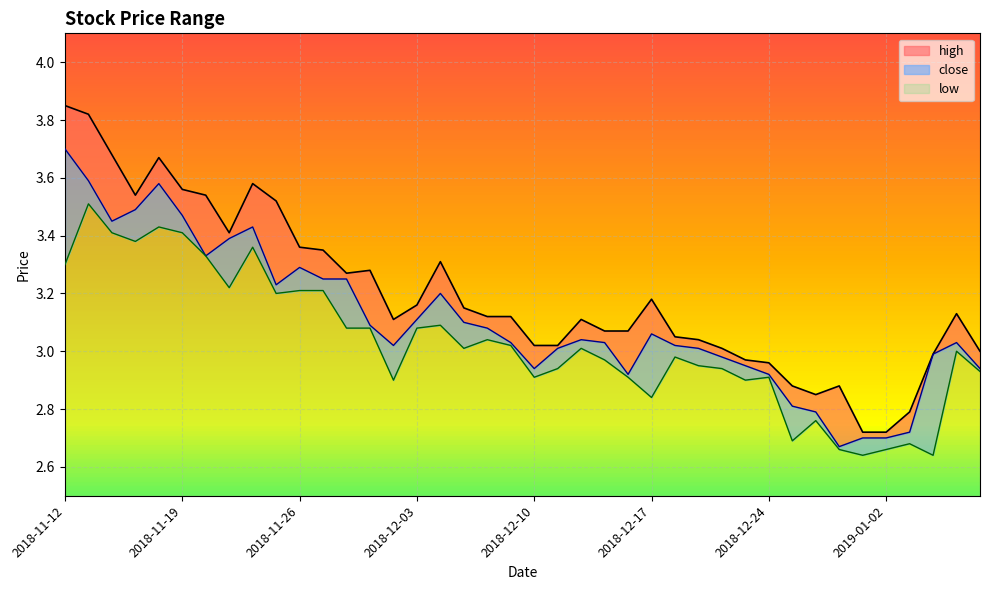

Does the chart display data point markers on the line(s)?

No